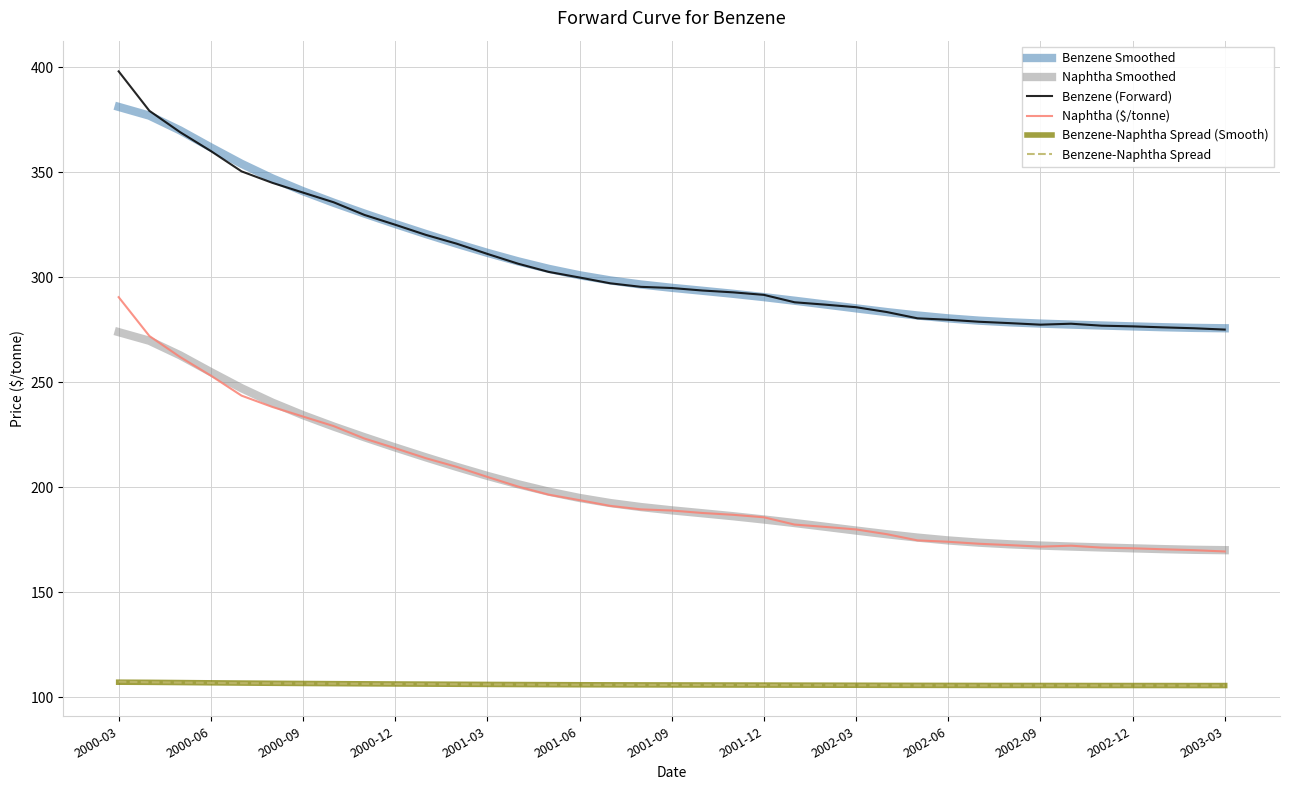

True or false: Benzene Smoothed and Naphtha Smoothed intersect in this chart.

False